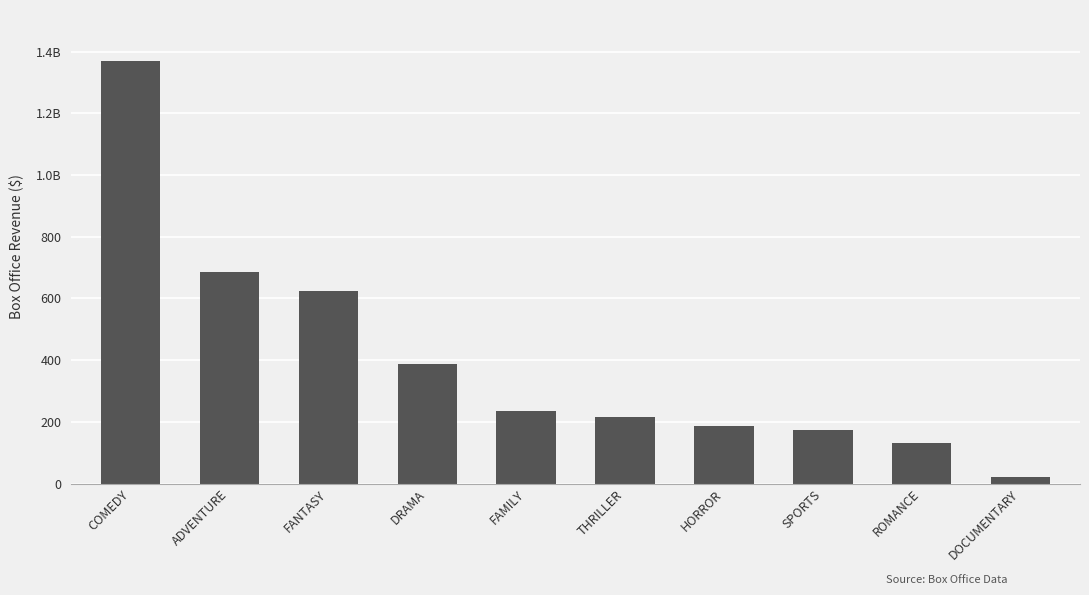

Reading right to left, transcribe all the data shown in this chart.

22000000	131400000	173600000	185000000	214600000	234800000	389100000	623200000	687400000	1370800000